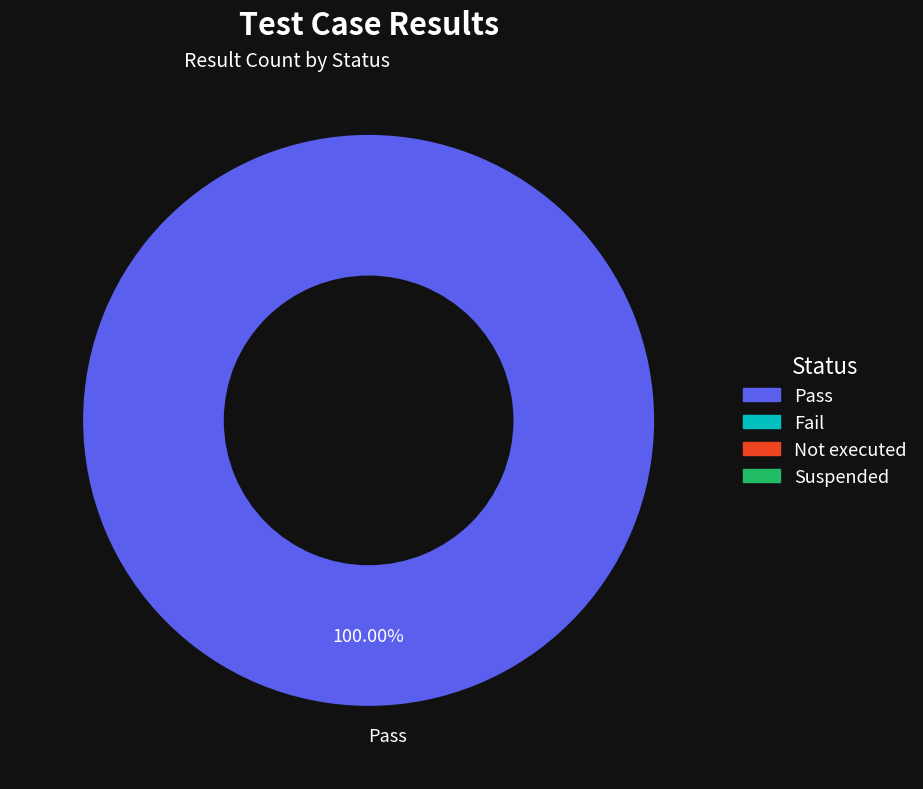

How many segments does this pie chart have?

1